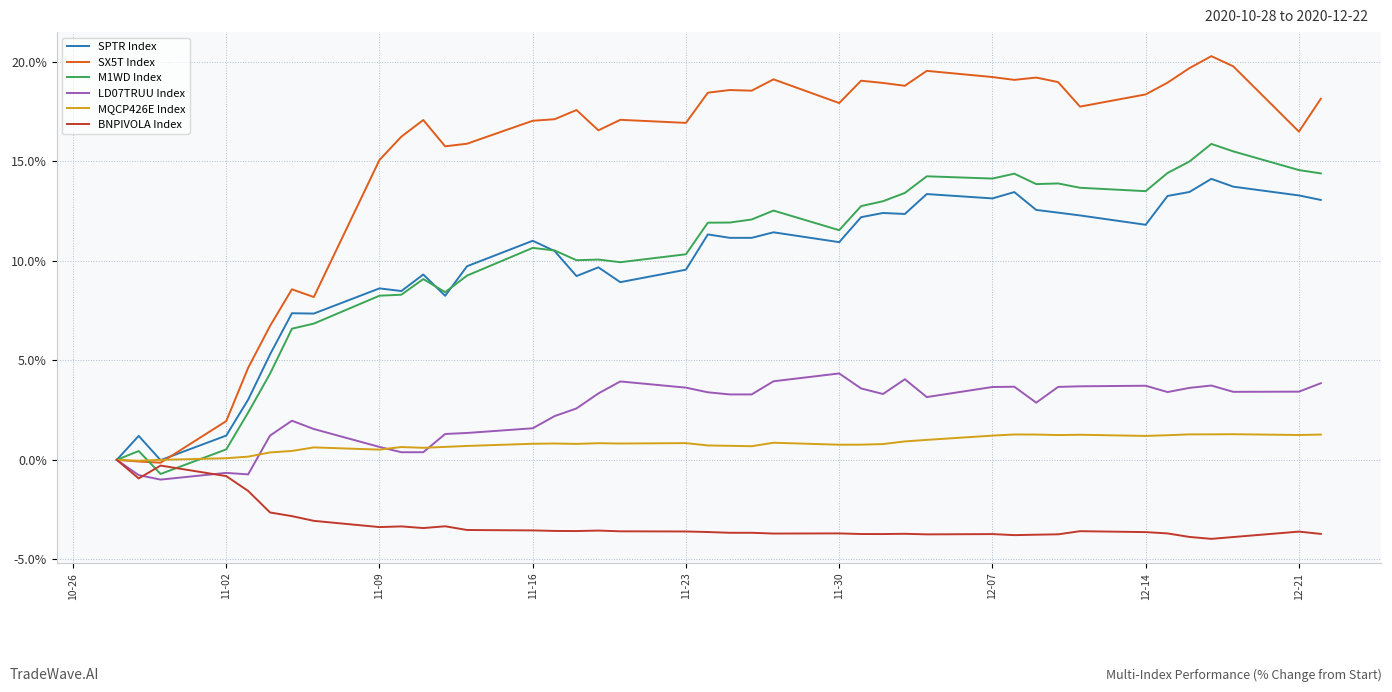

Rank the series by their maximum value, from highest to lowest.

SX5T Index, M1WD Index, SPTR Index, LD07TRUU Index, MQCP426E Index, BNPIVOLA Index